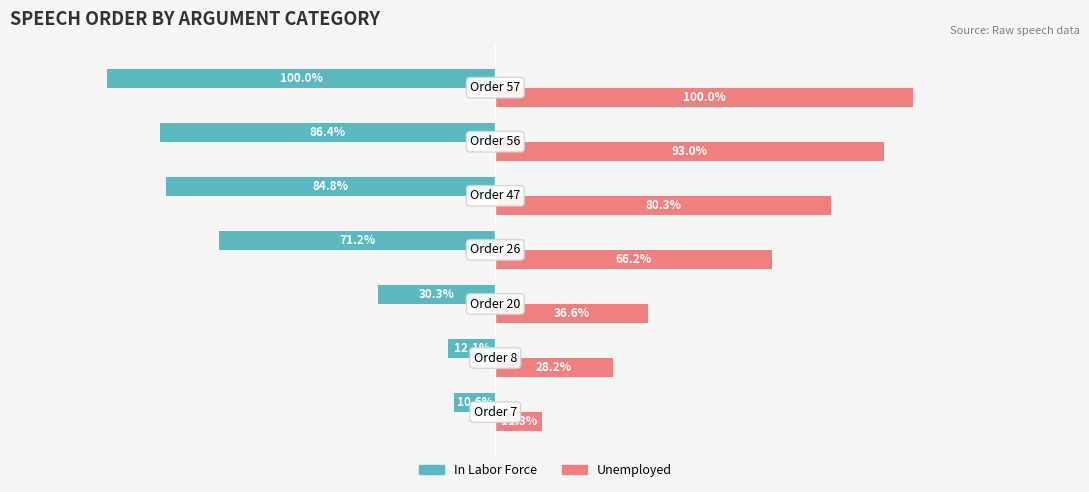

What are all the series names shown in the legend?

In Labor Force, Unemployed